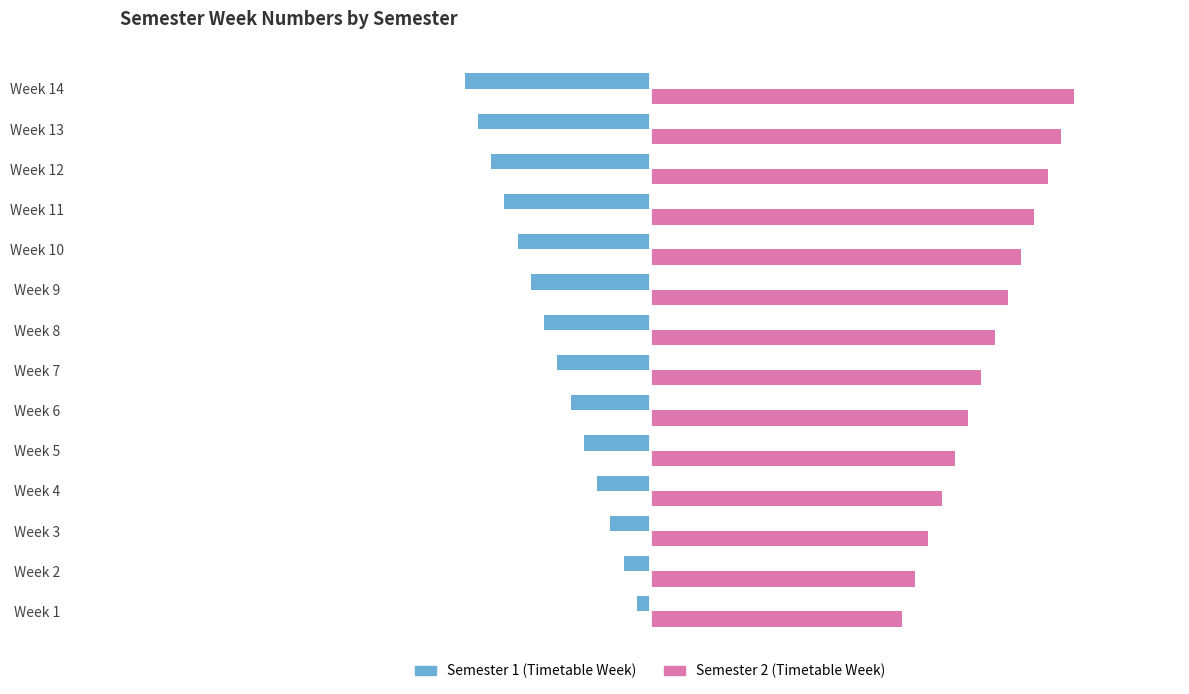

Which series has the largest total across all categories?

Semester 2 (Timetable Week)